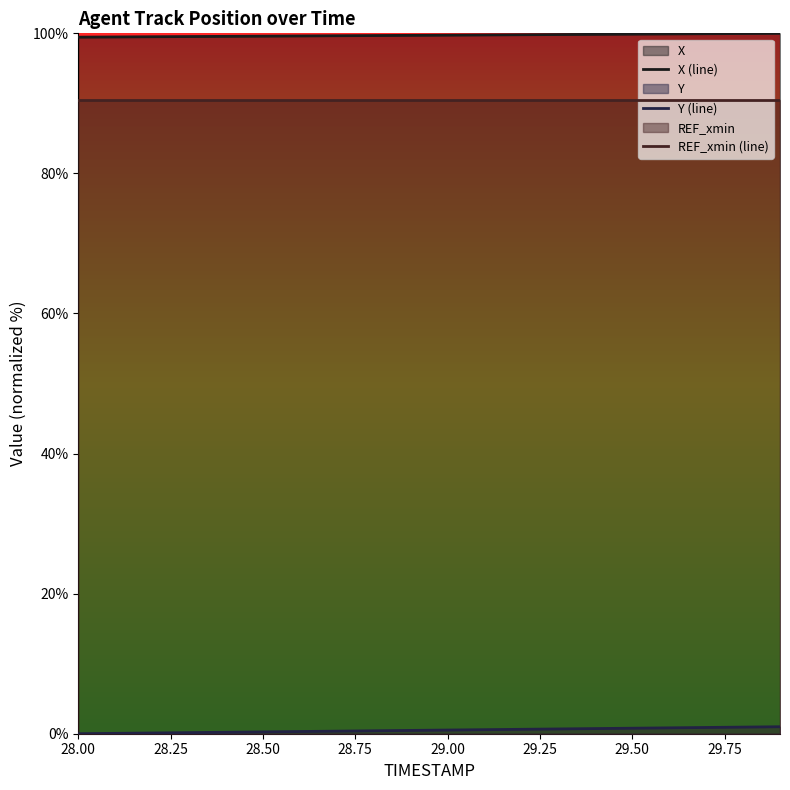

What is the minimum value for X (line)?

99.5